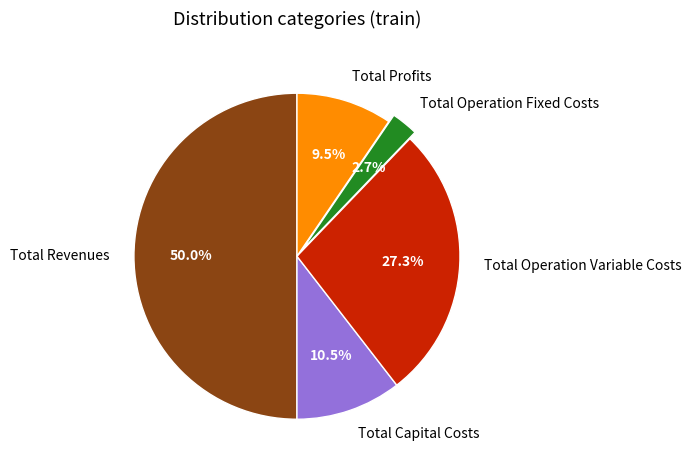

How many segments does this pie chart have?

5